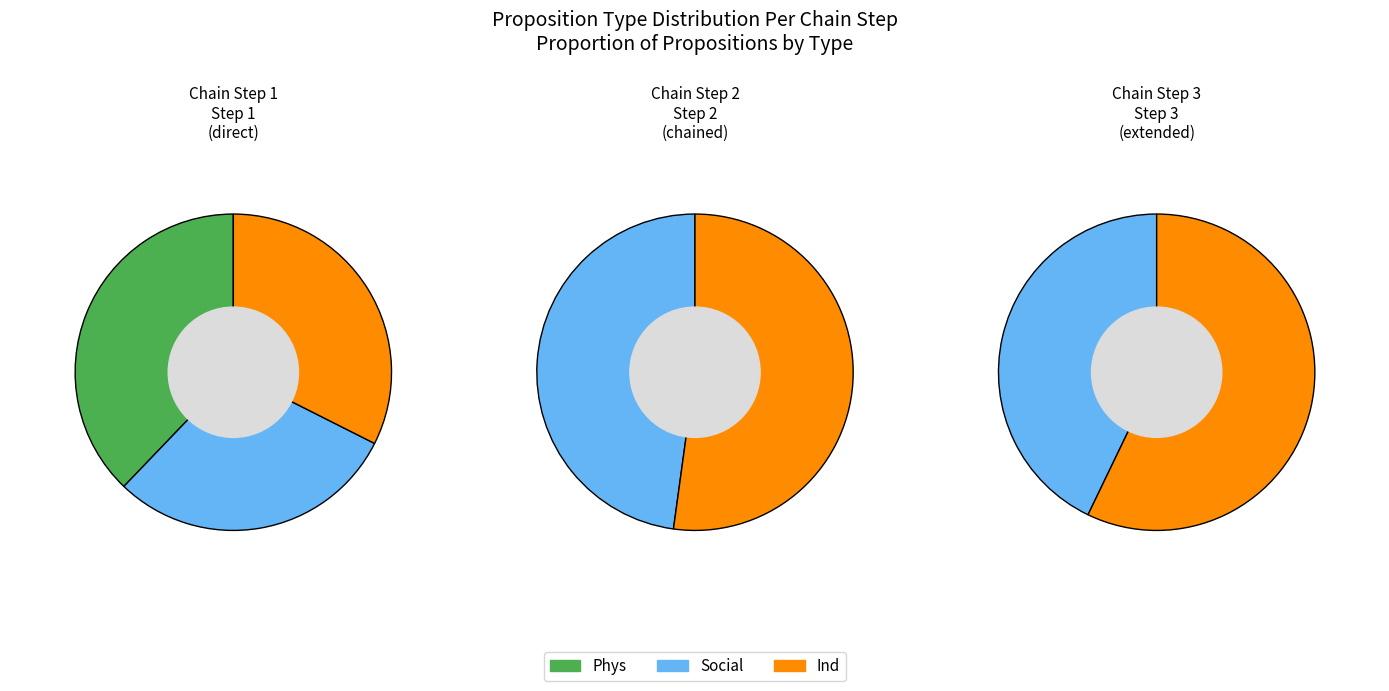

What percentage do 3 and Phys together represent?

25.0%